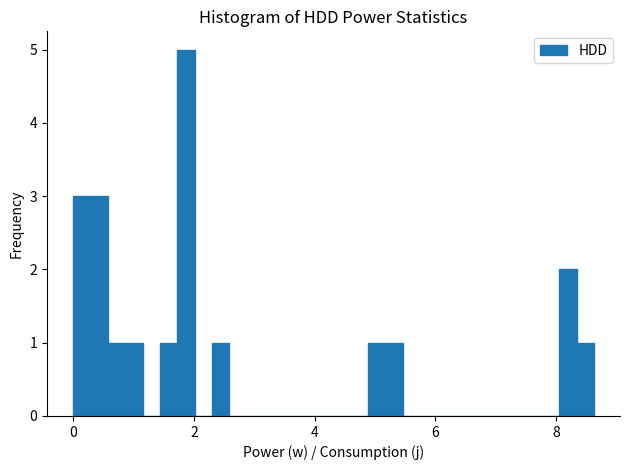

Read against the x-axis, roughly where is the centre of the tallest bar?

1.8